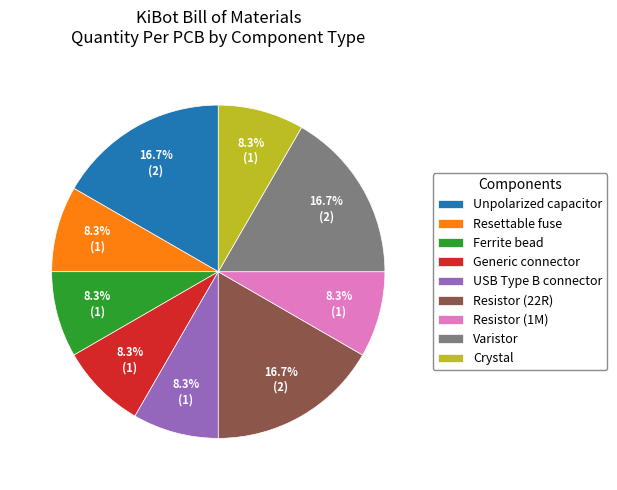

Count the number of slices in the pie.

9